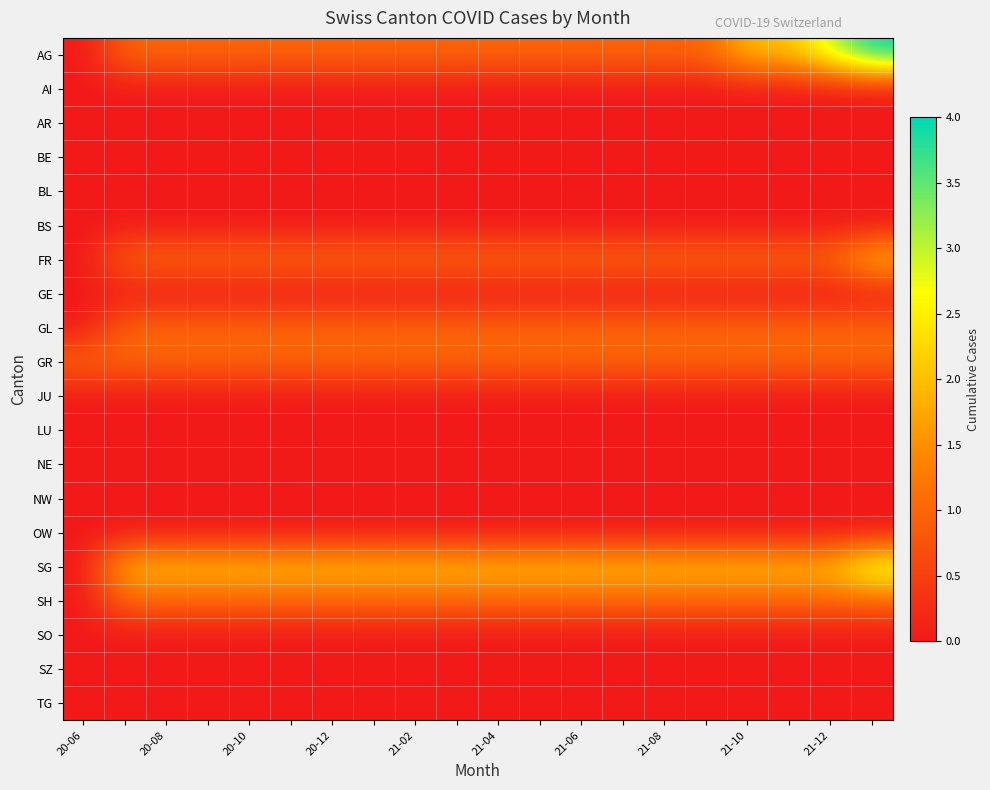

At how many categories does at least one series exceed 2?

2